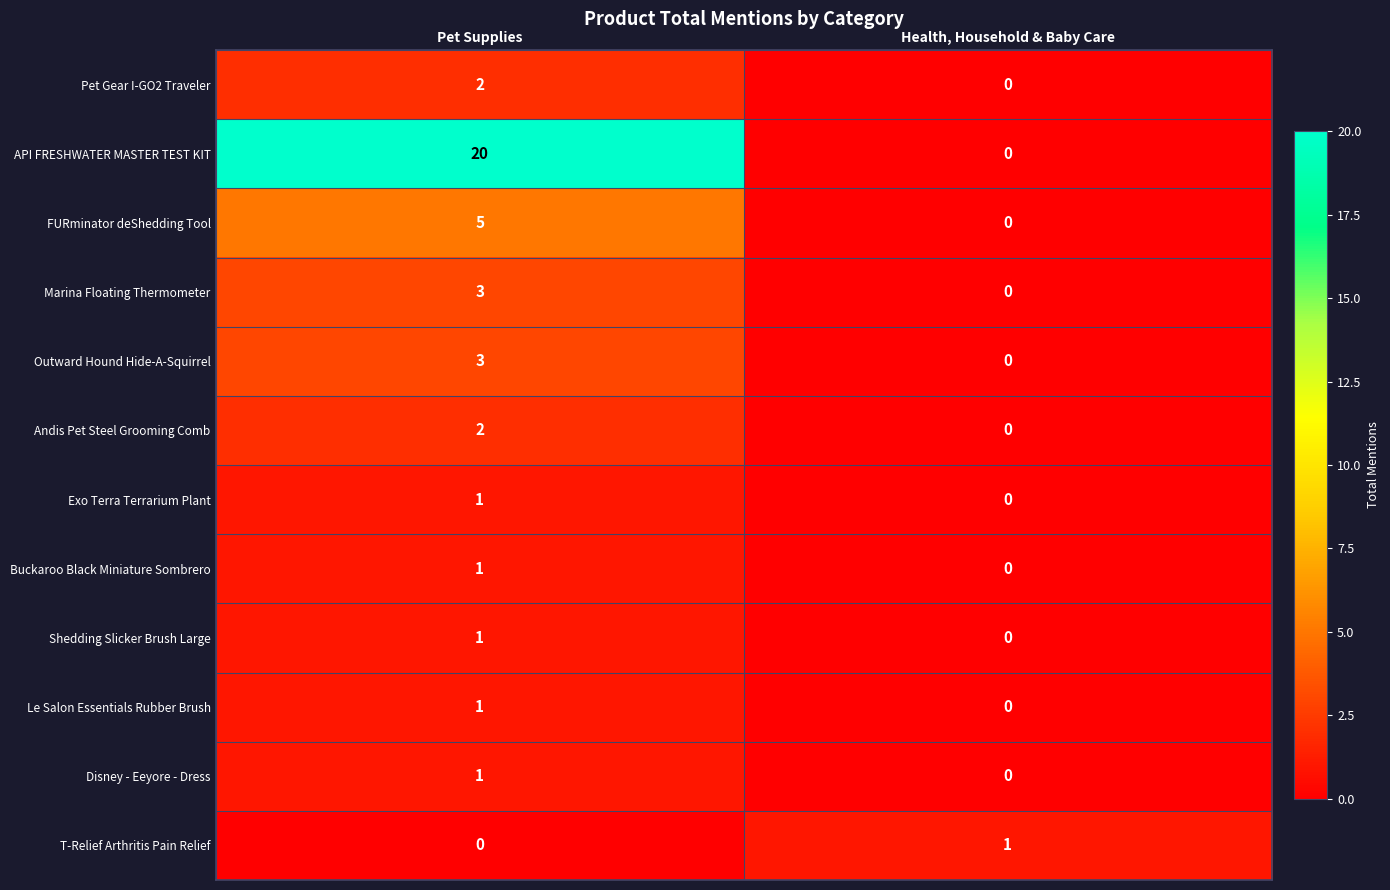

At which category is the sum across all series the highest?

Pet Supplies